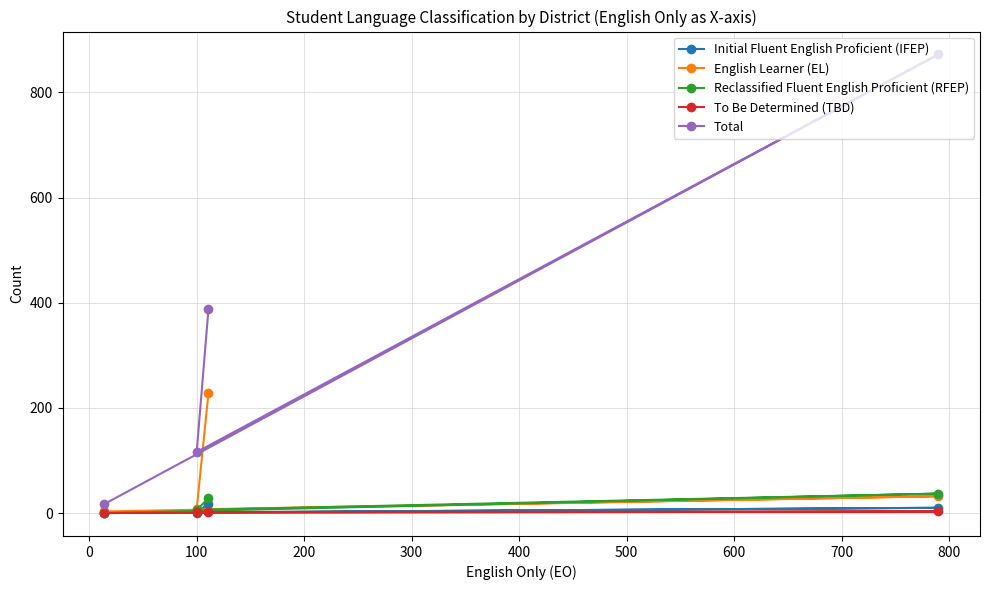

How many interior local peaks does the To Be Determined (TBD) series have?

1